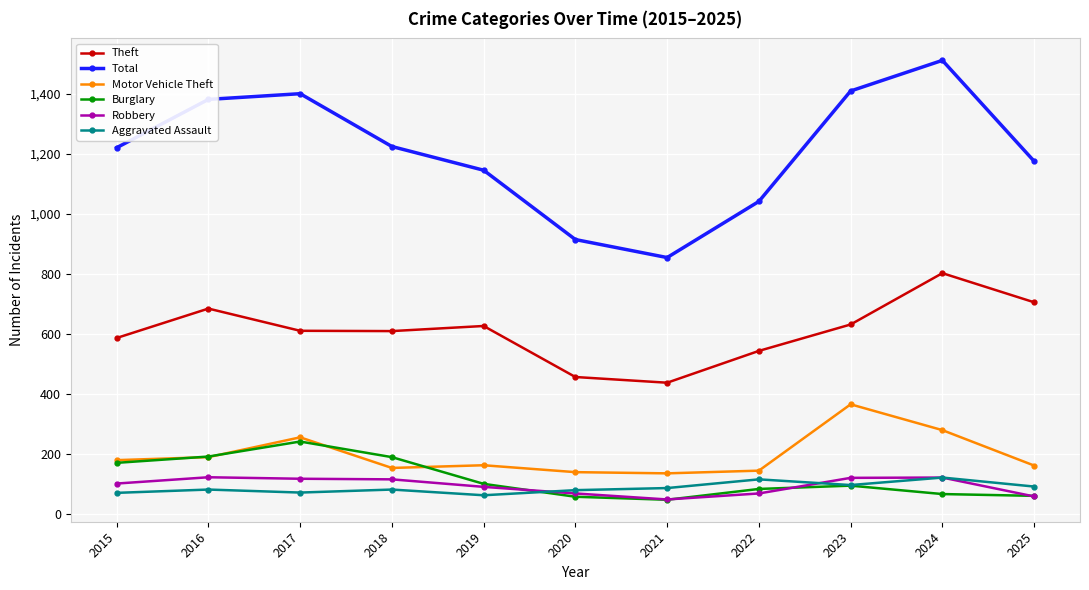

What is the spread (max minus min) of values at 2022?

973